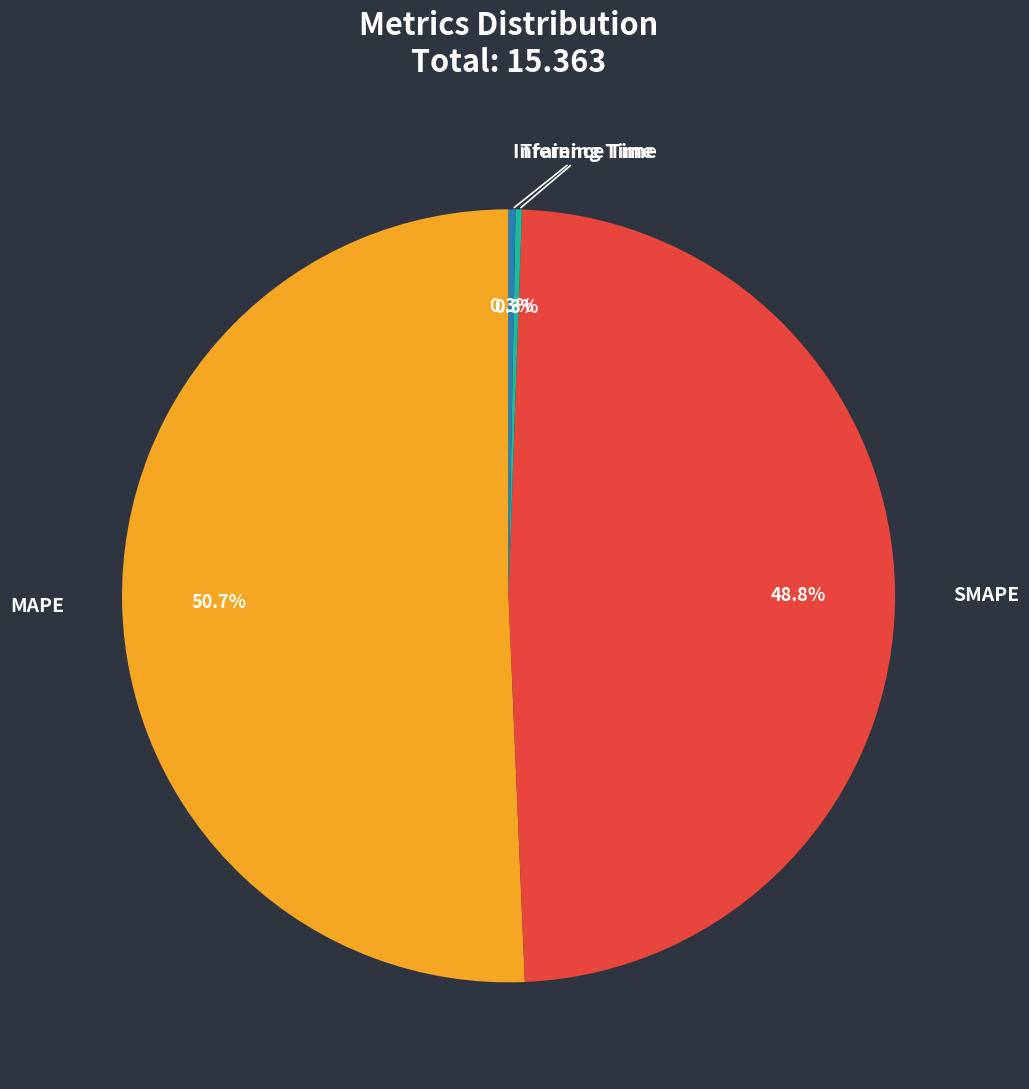

To the nearest percent, what is the average slice percentage?

25%